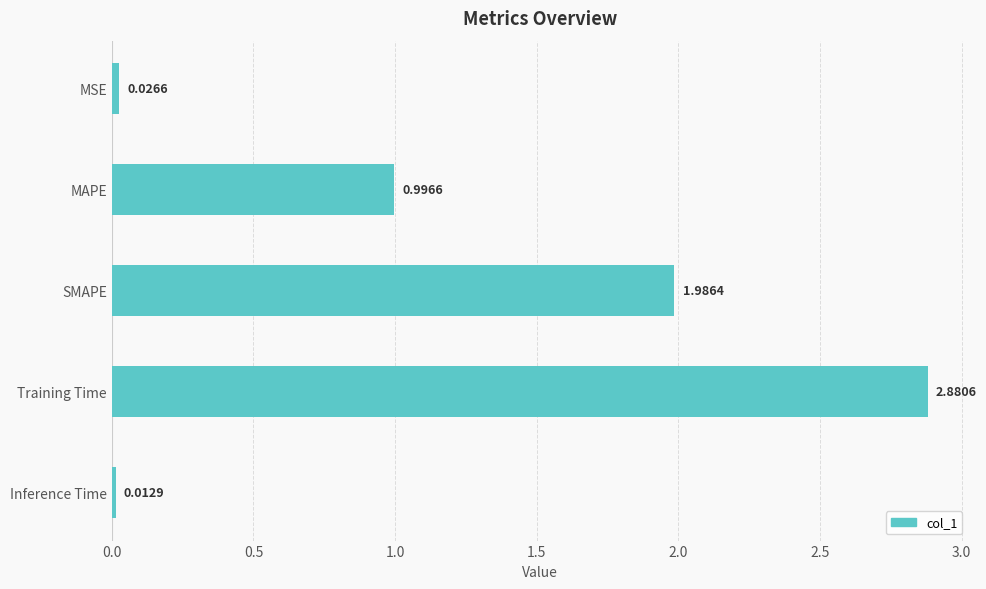

List the labels in order of value, largest first.

Training Time, SMAPE, MAPE, MSE, Inference Time